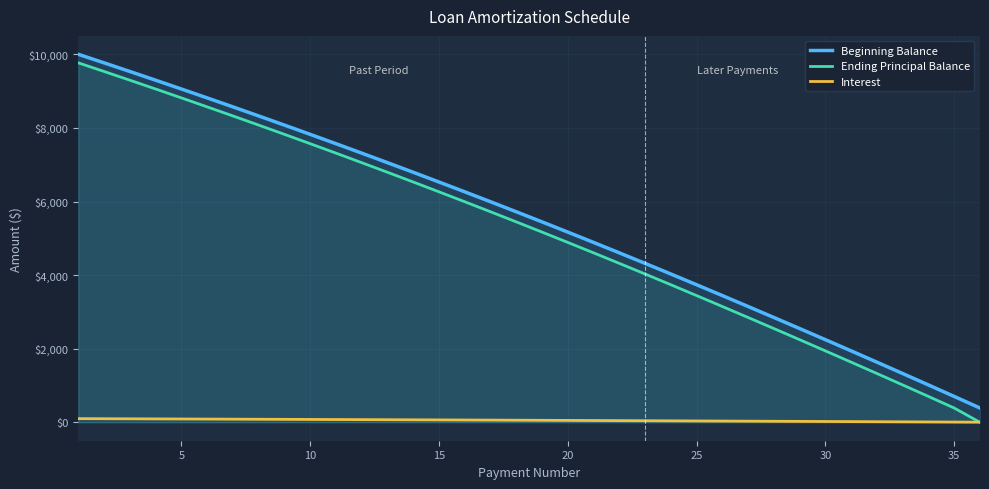

True or false: Ending Principal Balance and Interest cross at least once.

True